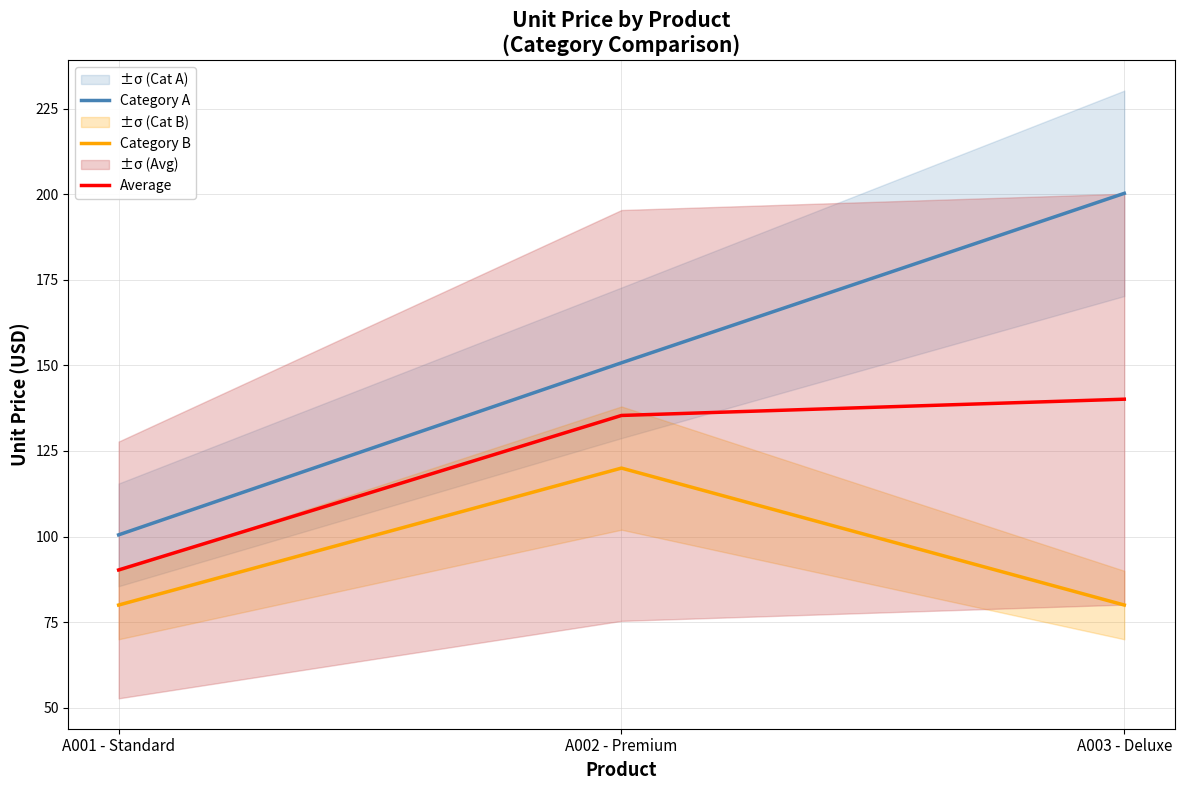

What is the minimum value for Category B?

80.0